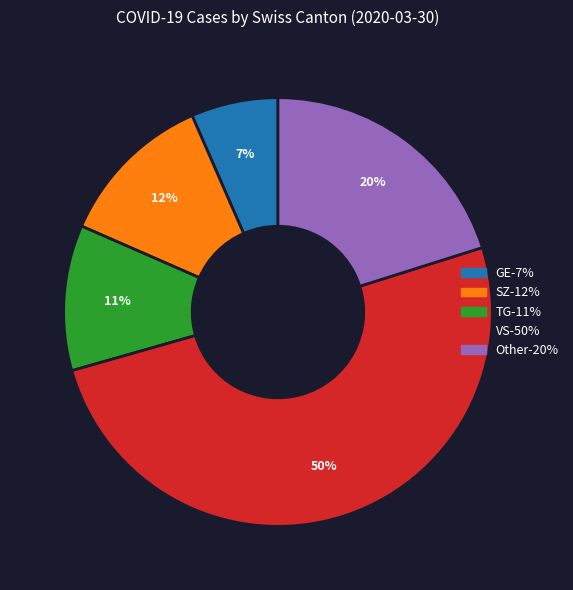

To the nearest percent, what is the average slice percentage?

20%